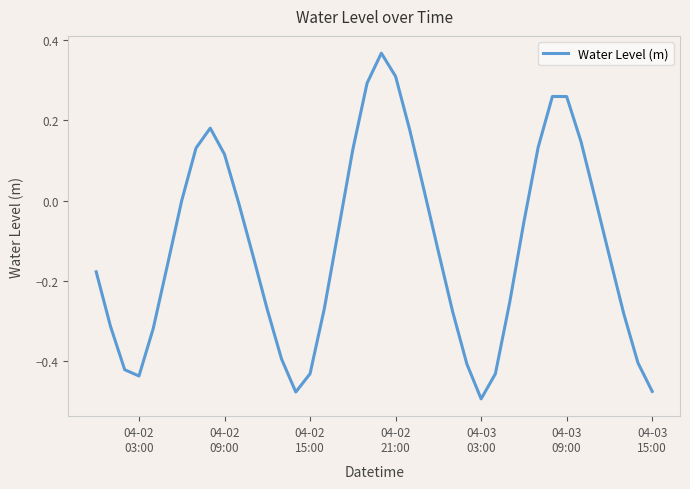

What is the difference between the maximum and minimum values?

0.9